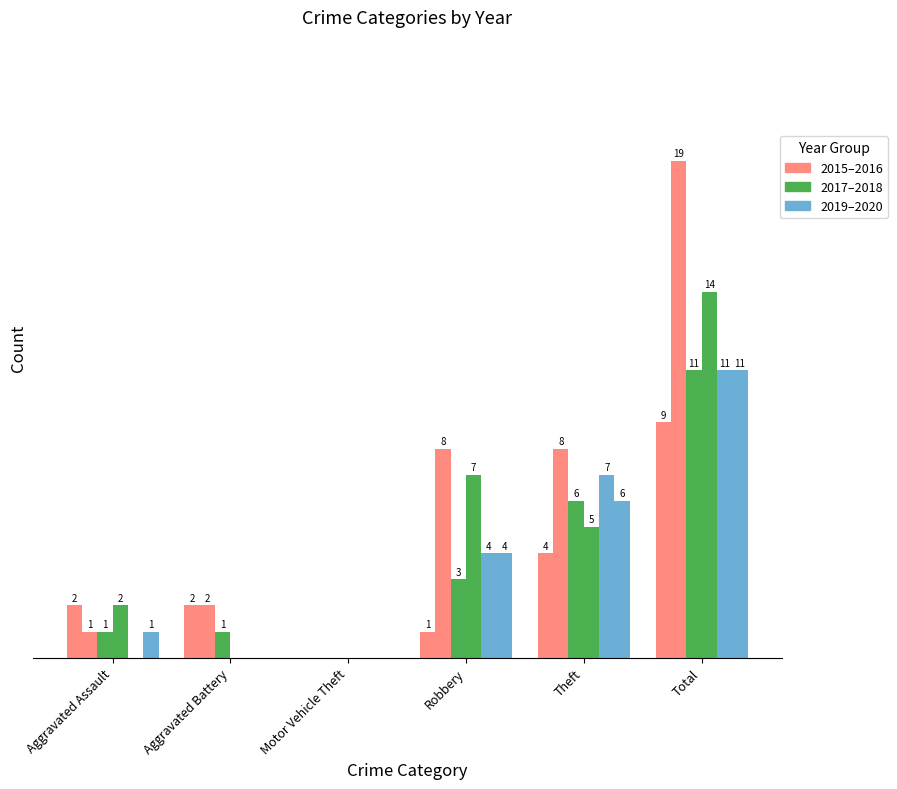

The 2015 series shows 6 at Motor Vehicle Theft. True or false?

False